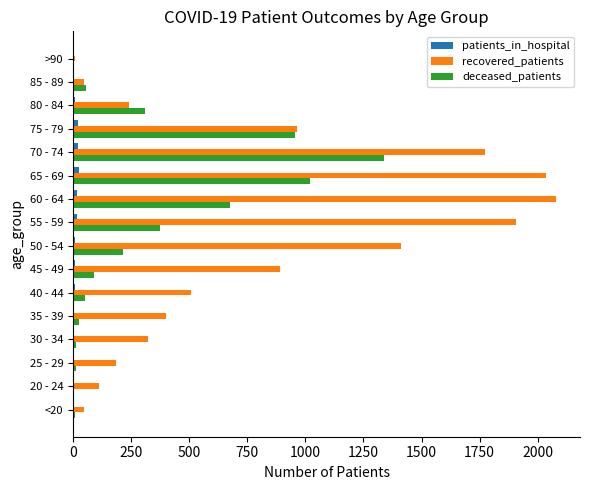

Where is recovered_patients nearest to the value 1043?

75 - 79